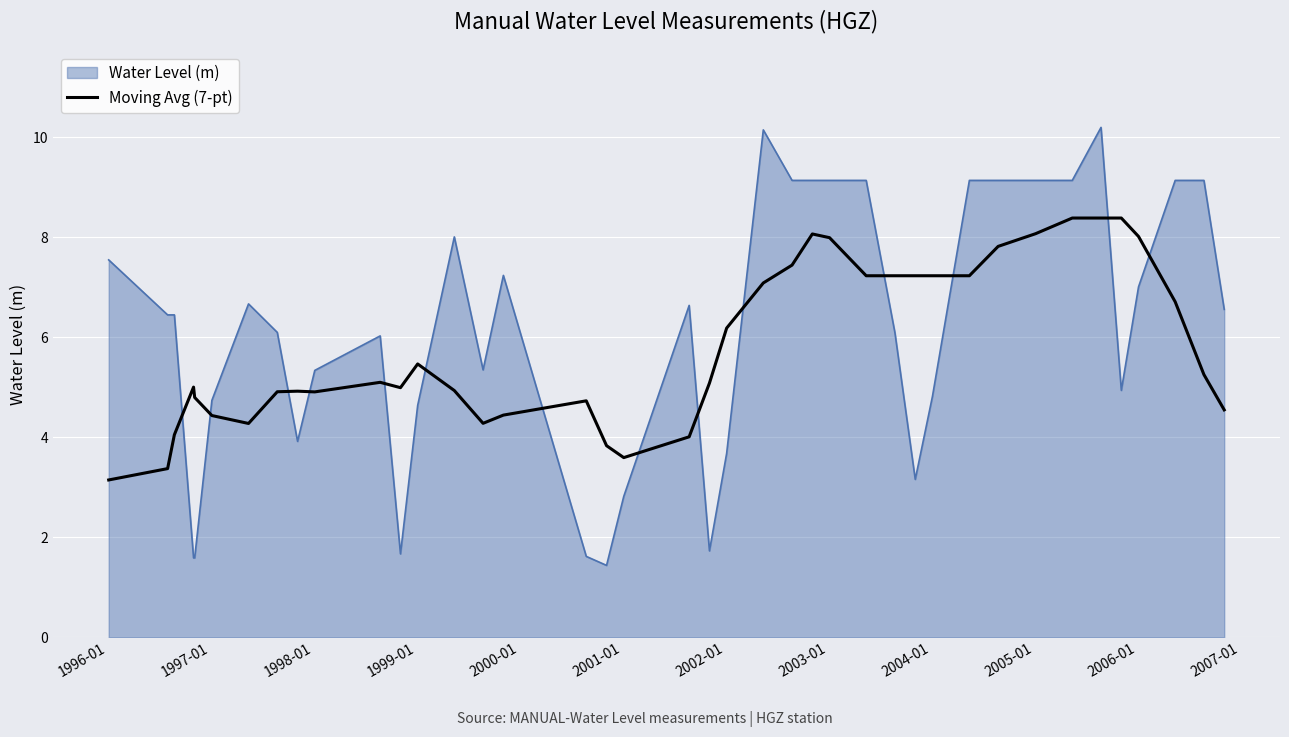

Rank the series by their maximum value, from lowest to highest.

Moving Avg (7-pt), Water Level (m)